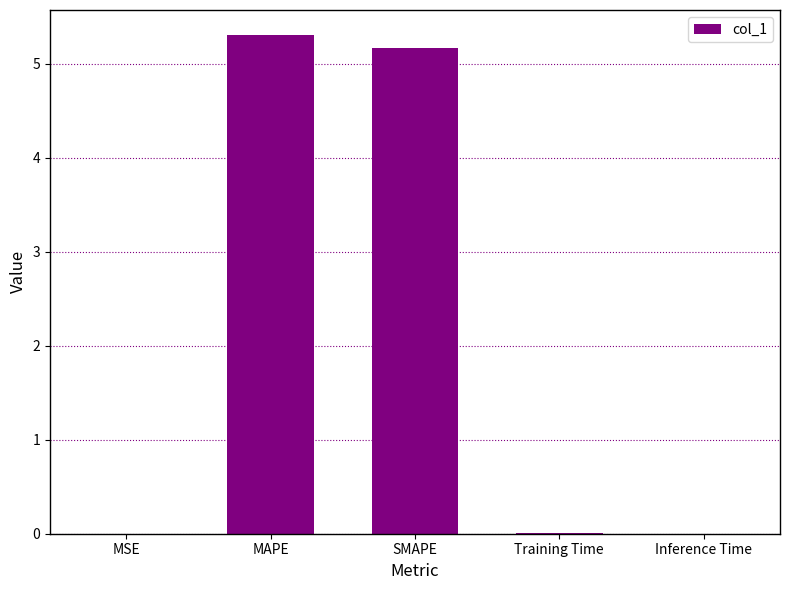

What is the sum of all values?

10.5